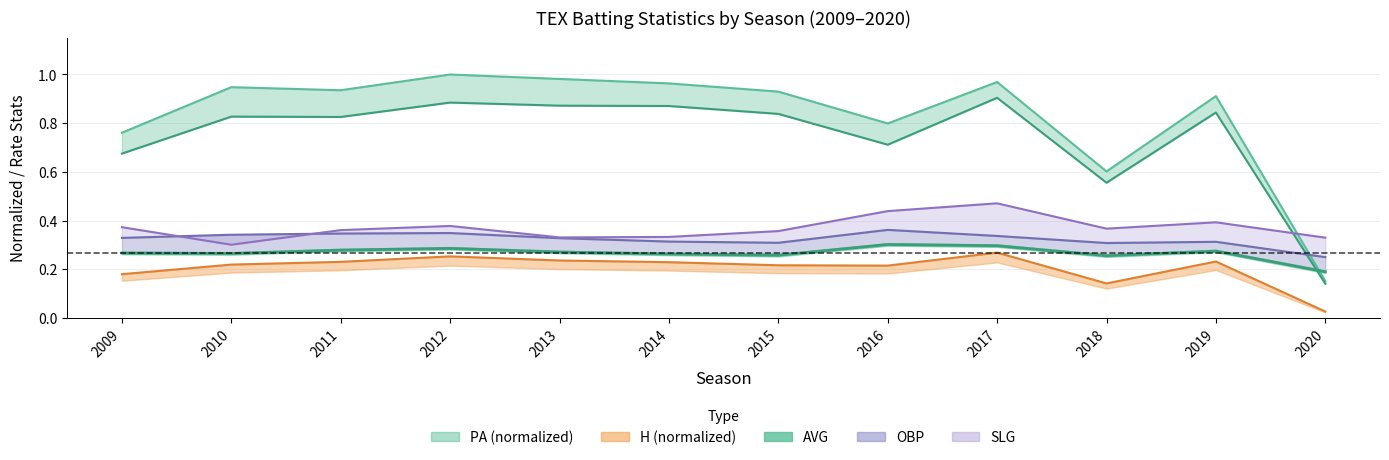

What is the spread (max minus min) of values at 2019?

0.7